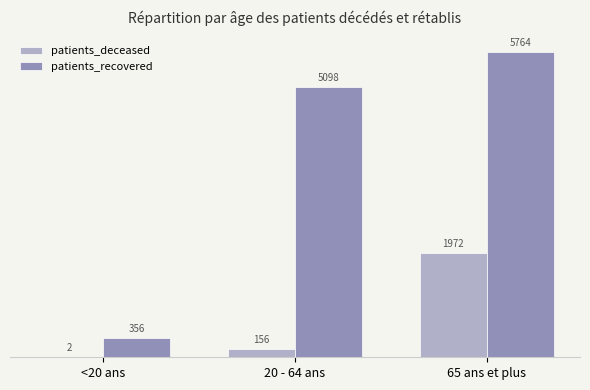

How many groups of bars are there?

3